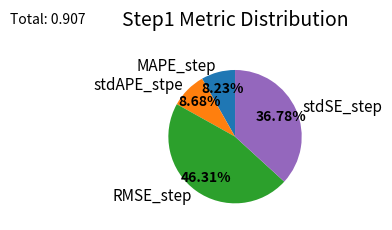

Does stdAPE_stpe account for over 50% of the chart?

No